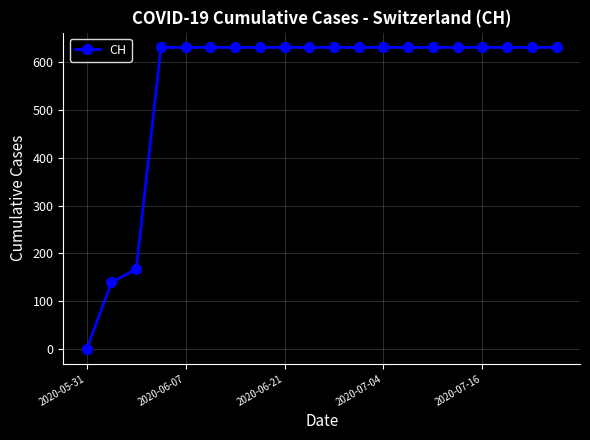

What is the value of the 9th point from the left?

631